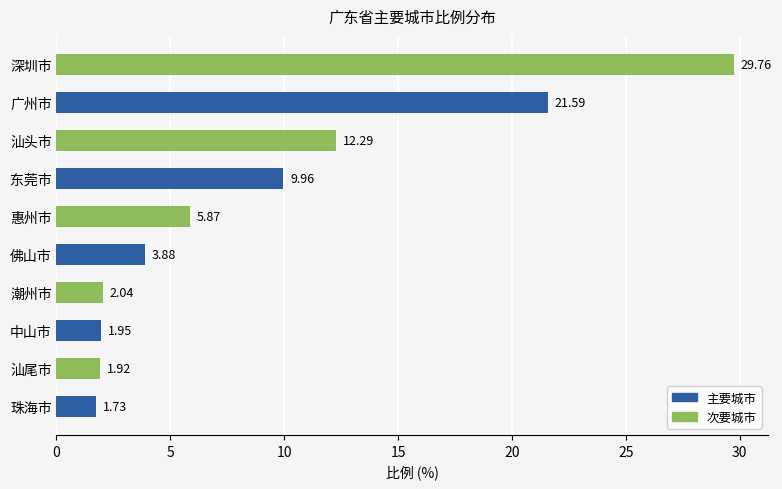

List the labels in order of value, largest first.

深圳市, 广州市, 汕头市, 东莞市, 惠州市, 佛山市, 潮州市, 中山市, 汕尾市, 珠海市